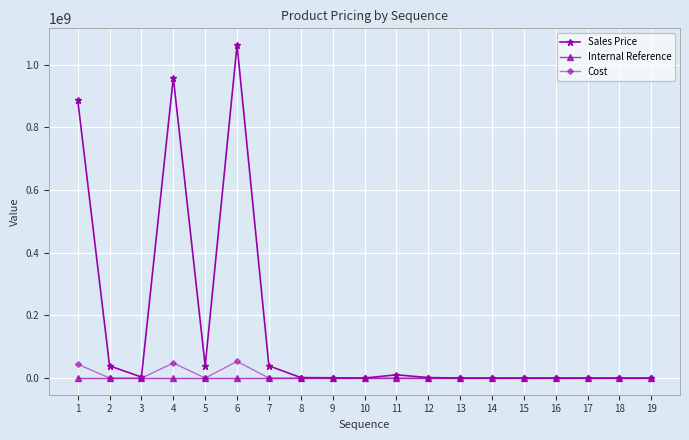

List the series in order of their peak value, lowest first.

Internal Reference, Cost, Sales Price